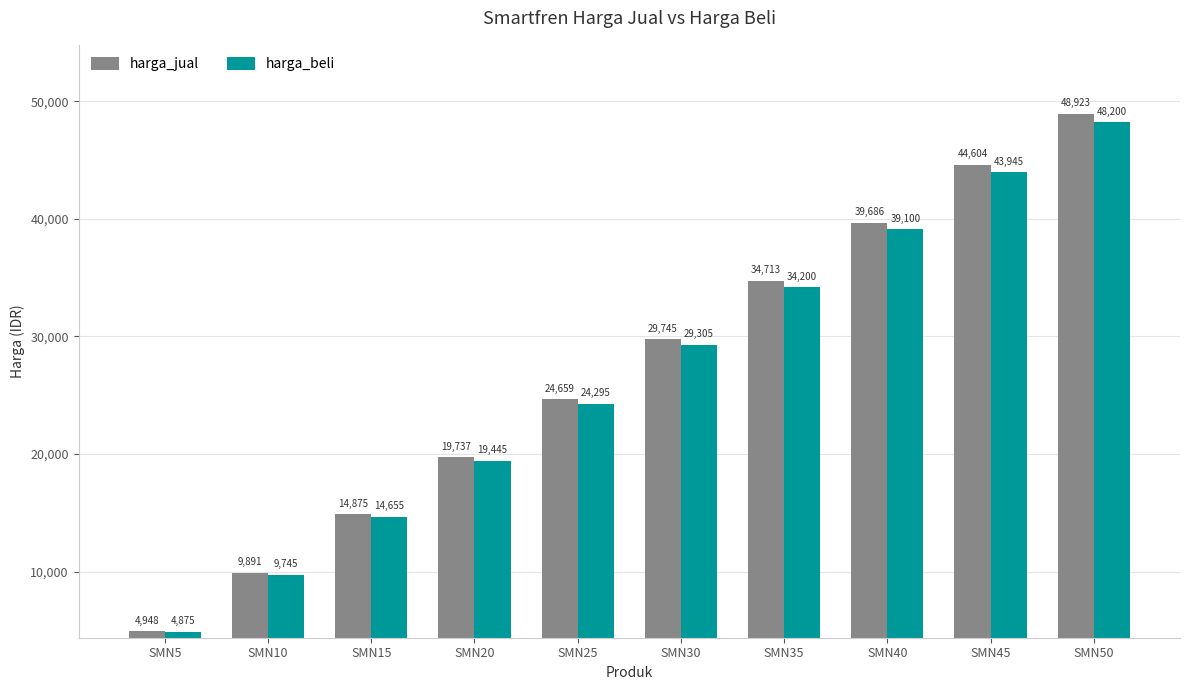

At SMN40, list the series in order from largest to smallest.

harga_jual, harga_beli